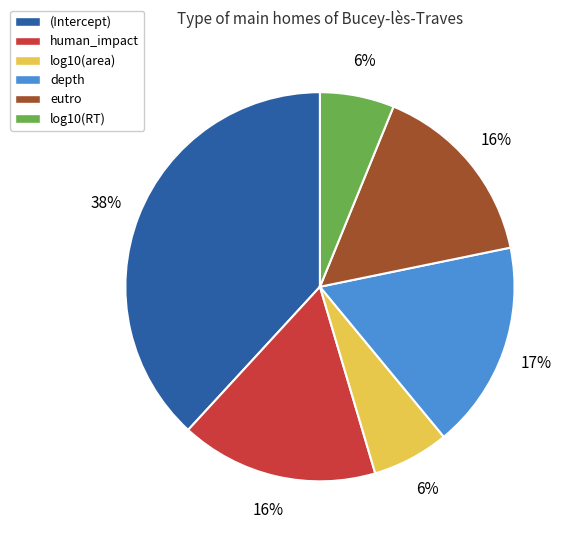

Count the number of slices in the pie.

6